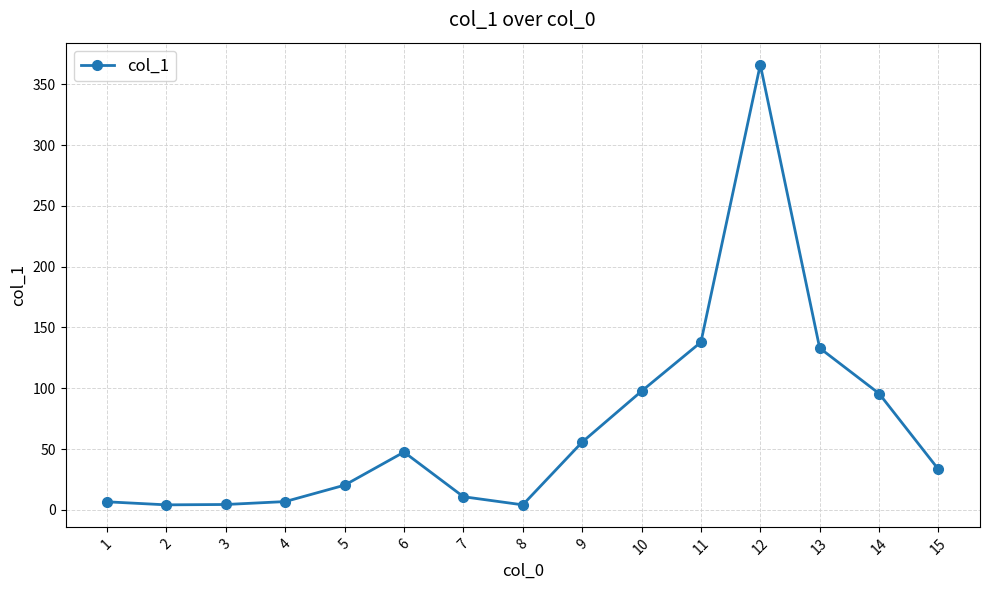

True or false: the data has more than 0 interior local peaks.

True